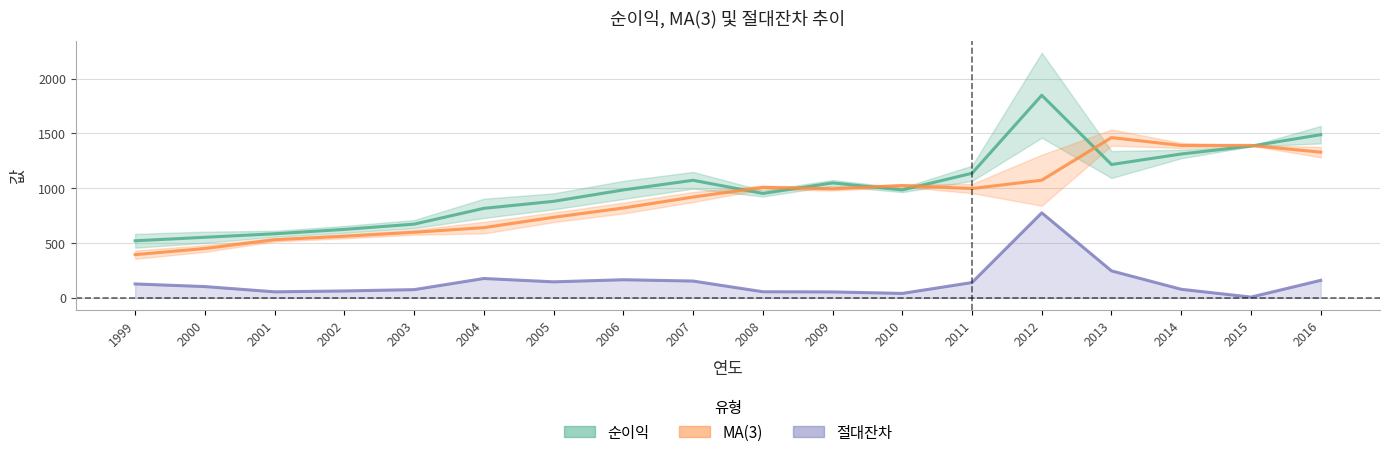

What is the difference between the 순이익 values at 2000 and 2016?

936.0